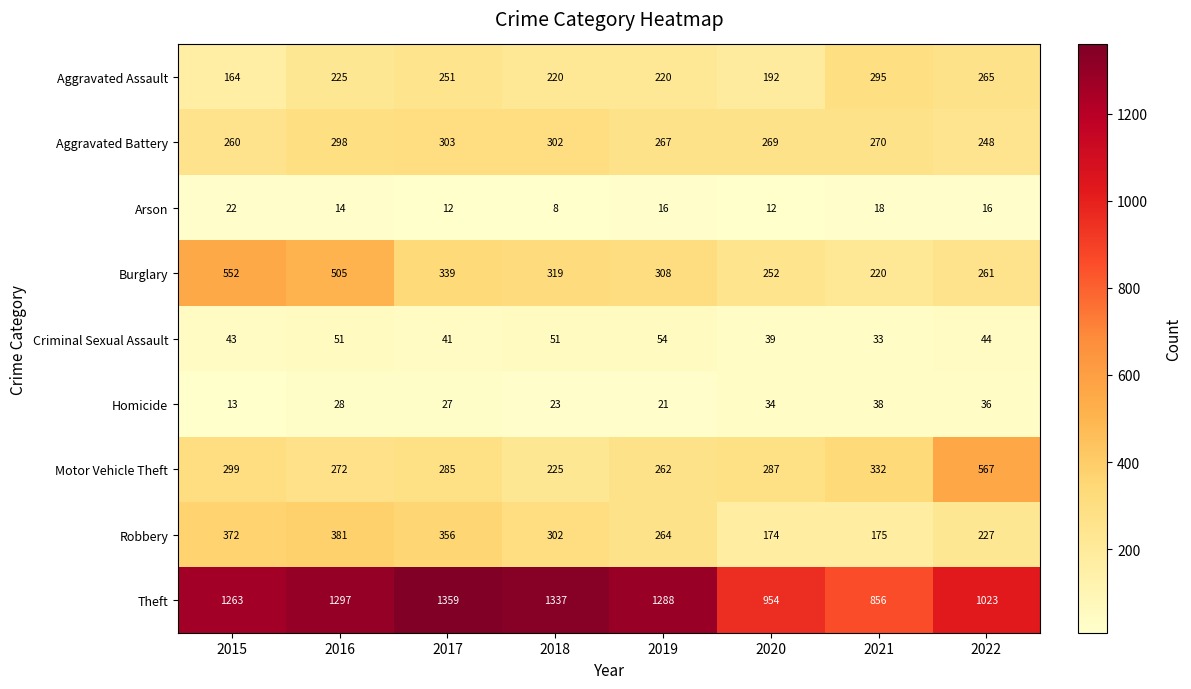

What is the difference between the maximum and minimum values in the Arson series?

14